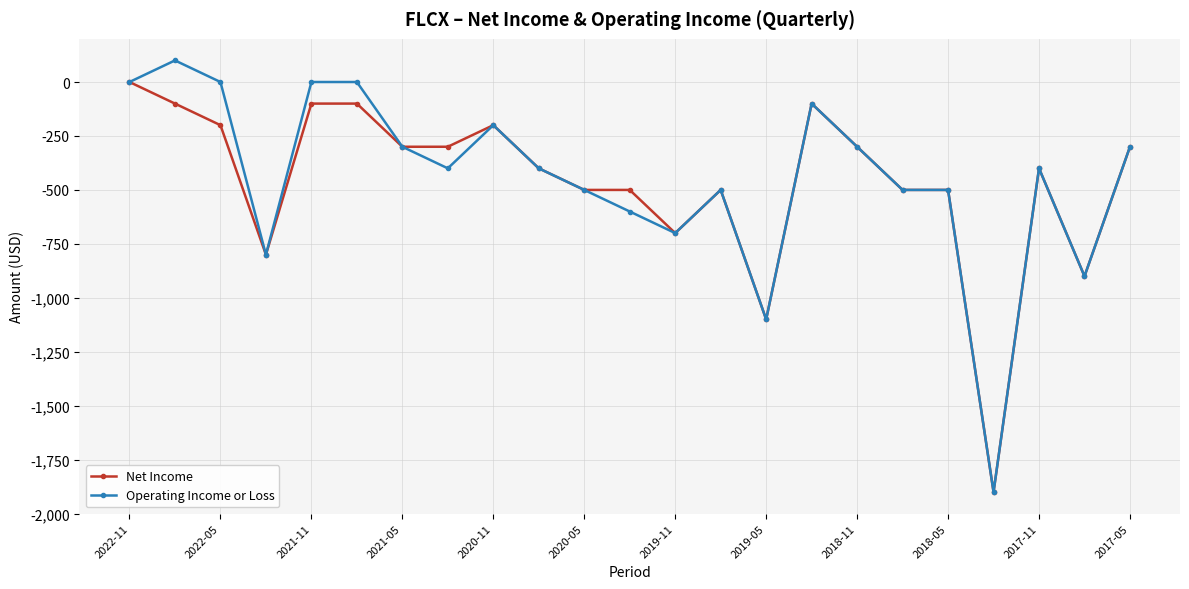

Between 2021-11 and 2018-11, which series saw the biggest shift?

Operating Income or Loss